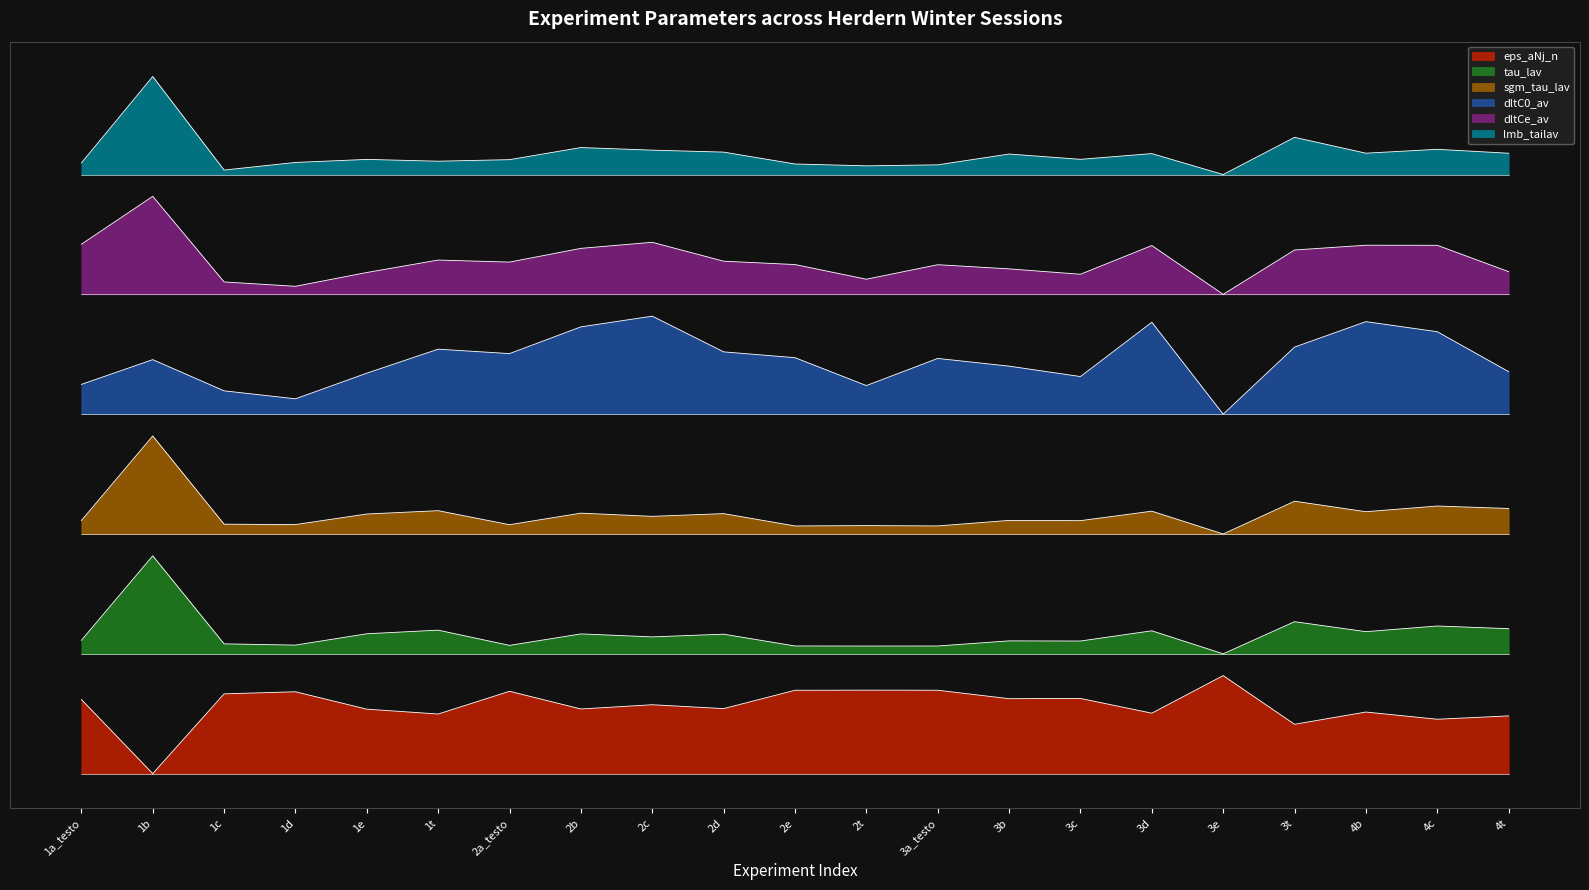

What is the value of the dltC0_av point at the 7th from the left?

3.9